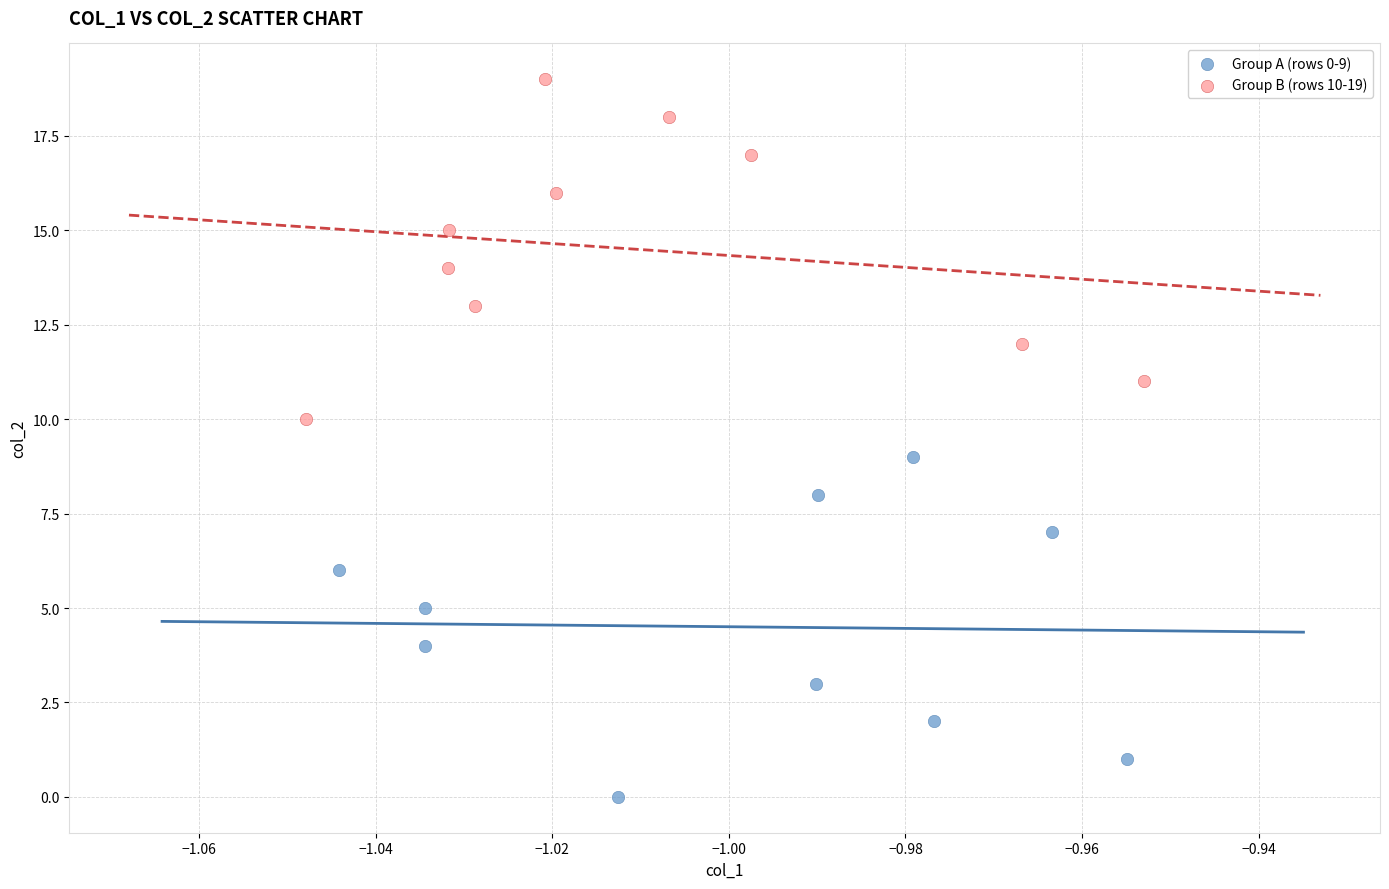

Which series reaches the minimum Y coordinate?

Group A (rows 0-9)